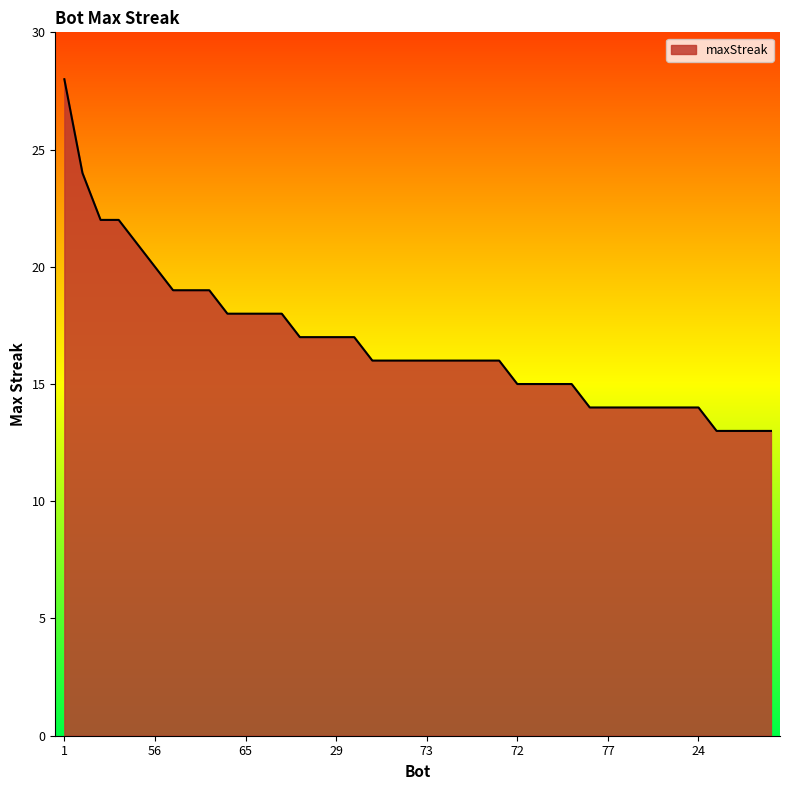

What is the difference between the maximum and minimum values?

15